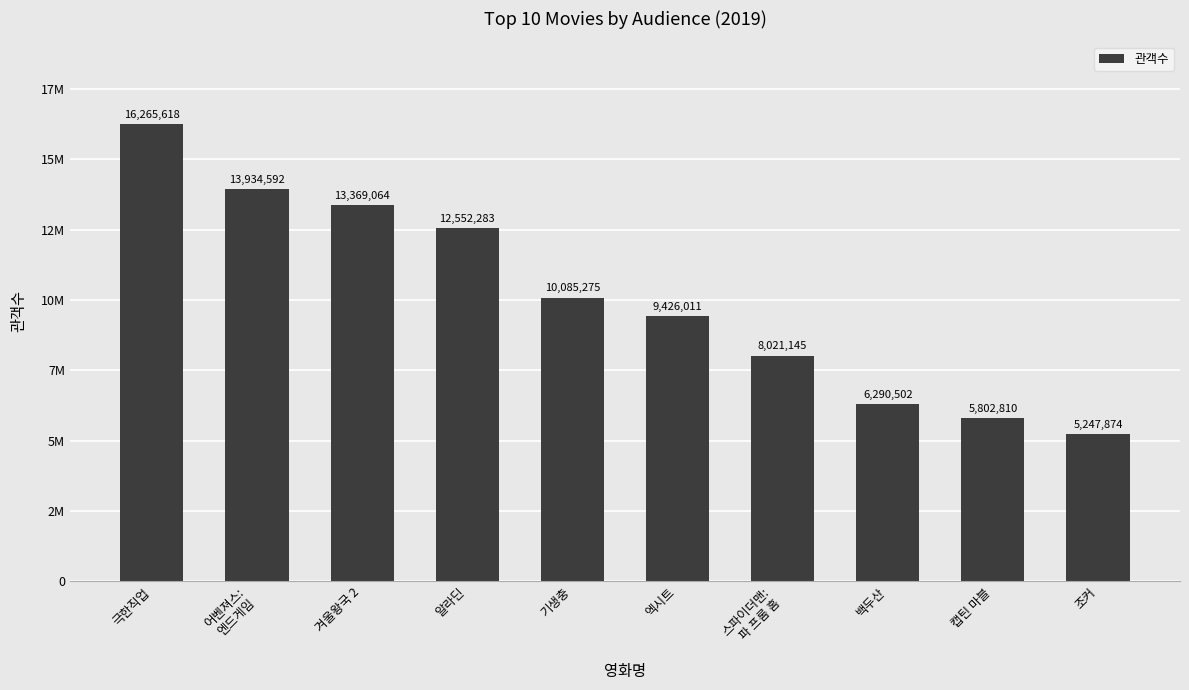

True or false: the data shows 20259799 at 어벤져스:
엔드게임.

False